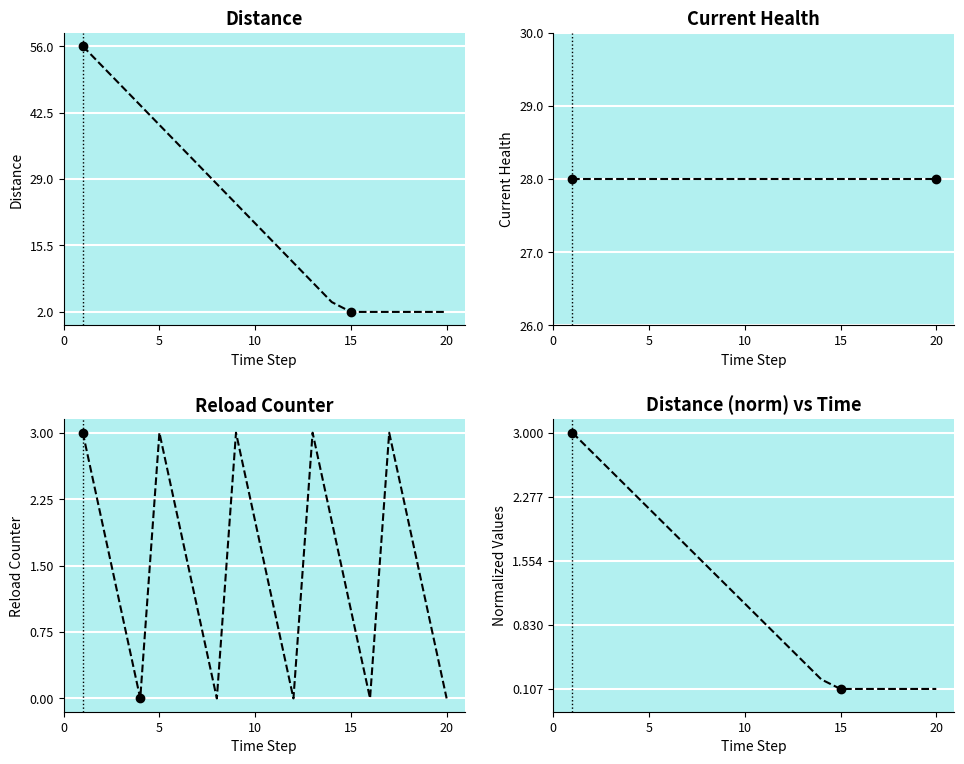

What are all the series names shown in the legend?

Distance, Current Health, Reload Counter, Distance (norm)